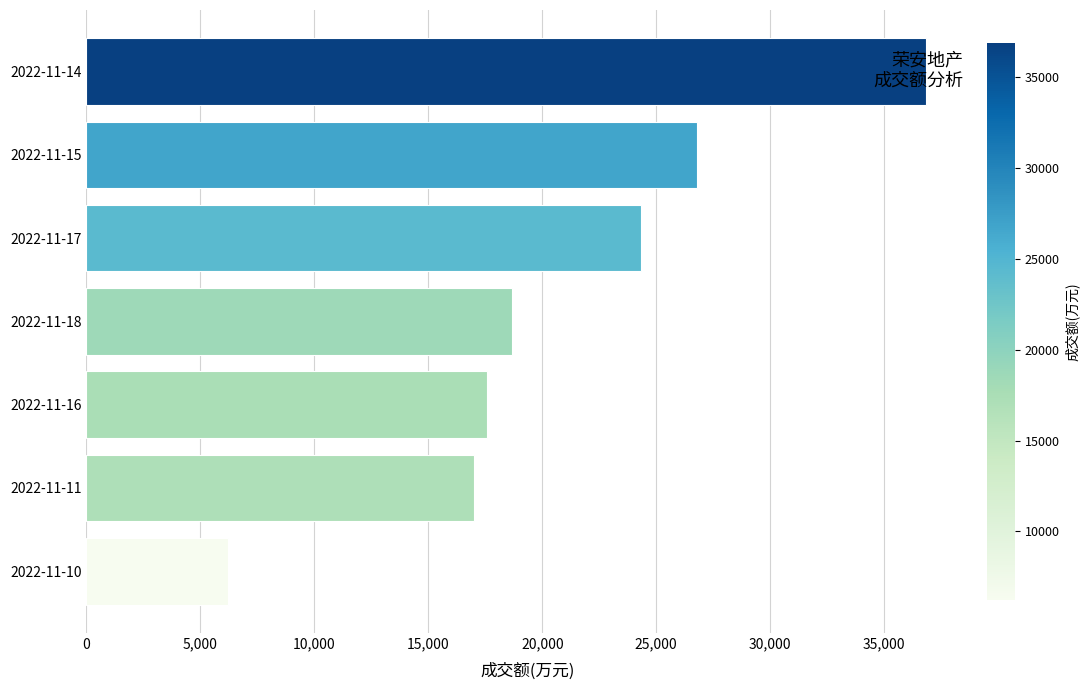

What is the difference between the maximum and minimum values?

30621